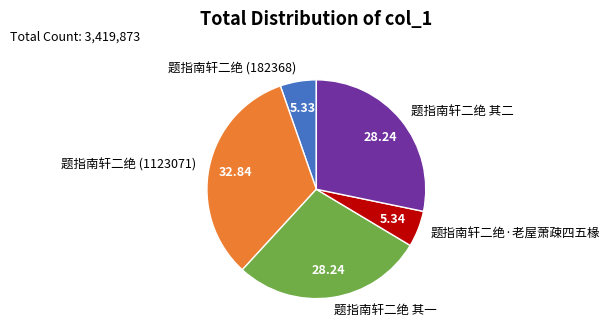

True or false: 题指南轩二绝 (182368) accounts for 5% of the total.

True